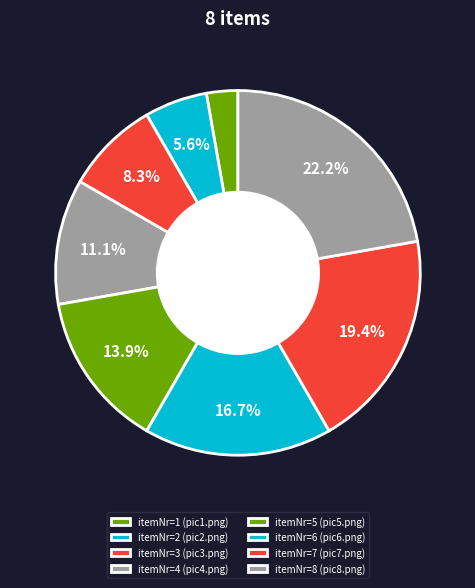

Count the number of slices in the pie.

8